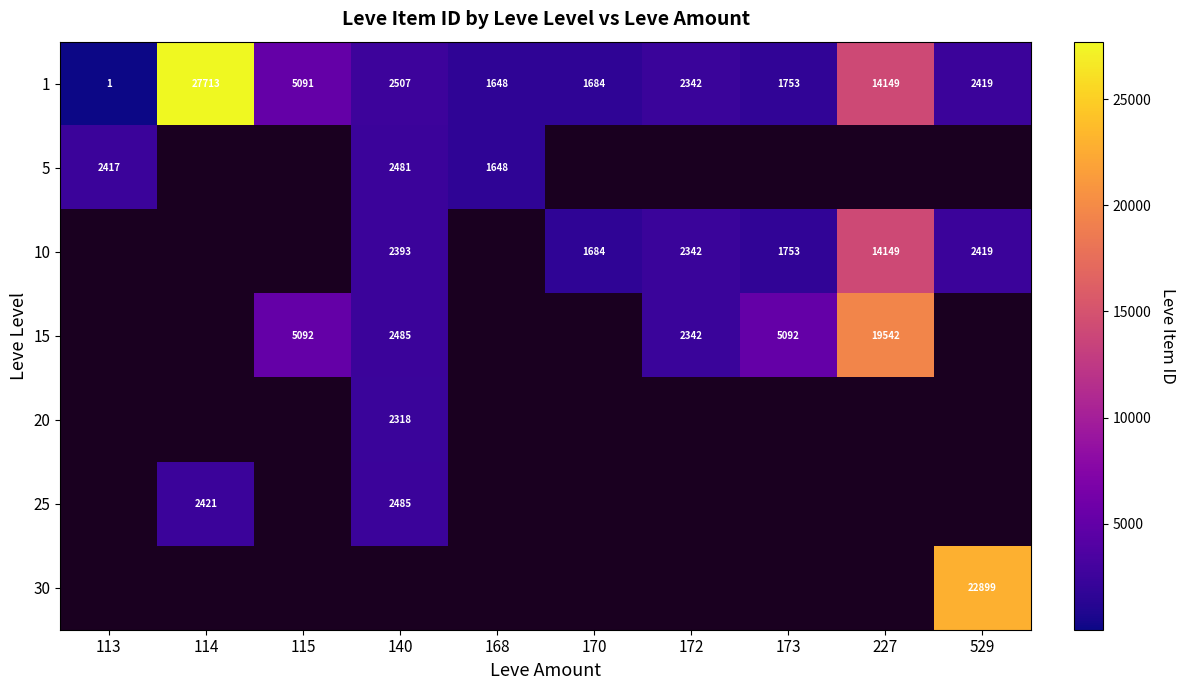

Which has a higher value, 227 or 113?

227